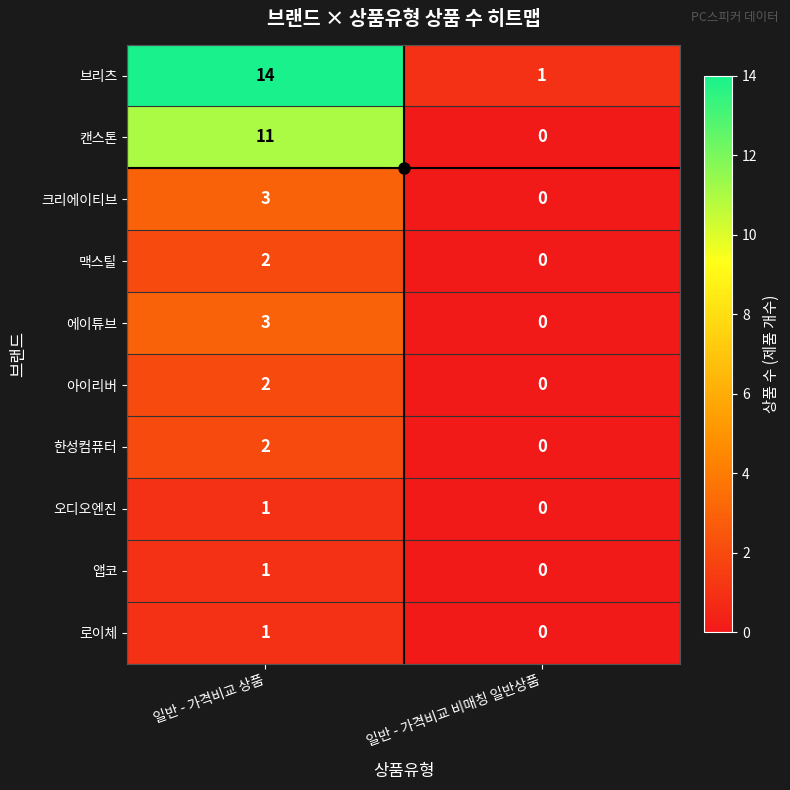

What is the difference between the highest and lowest values at 일반 - 가격비교 상품?

13